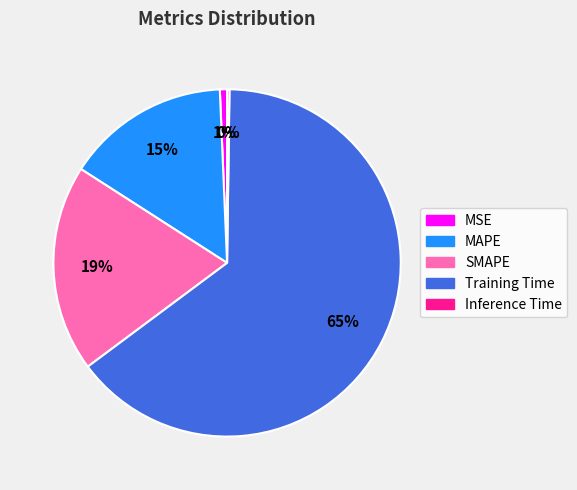

Which category accounts for the majority?

Training Time